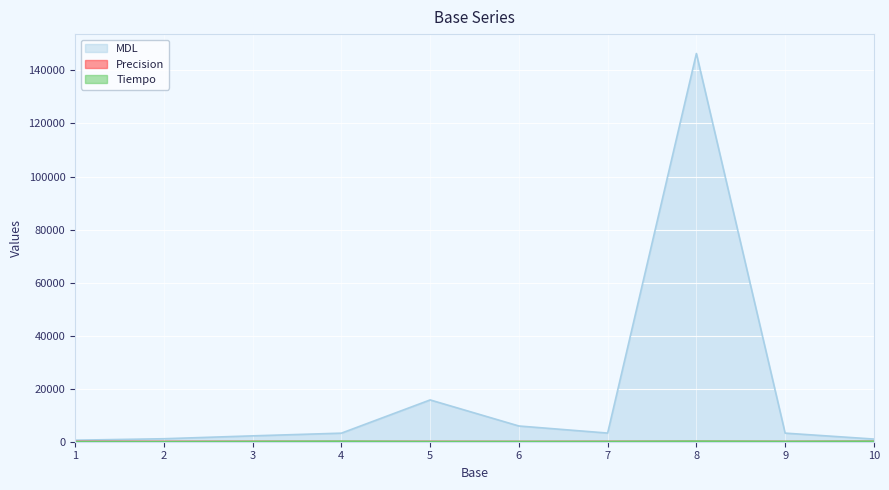

Where is Precision nearest to the value 82?

7